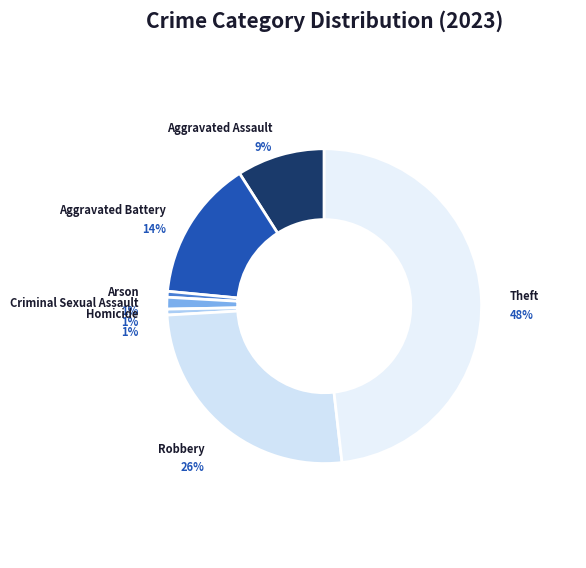

To the nearest percent, what is the combined percentage of Homicide and Arson?

1%